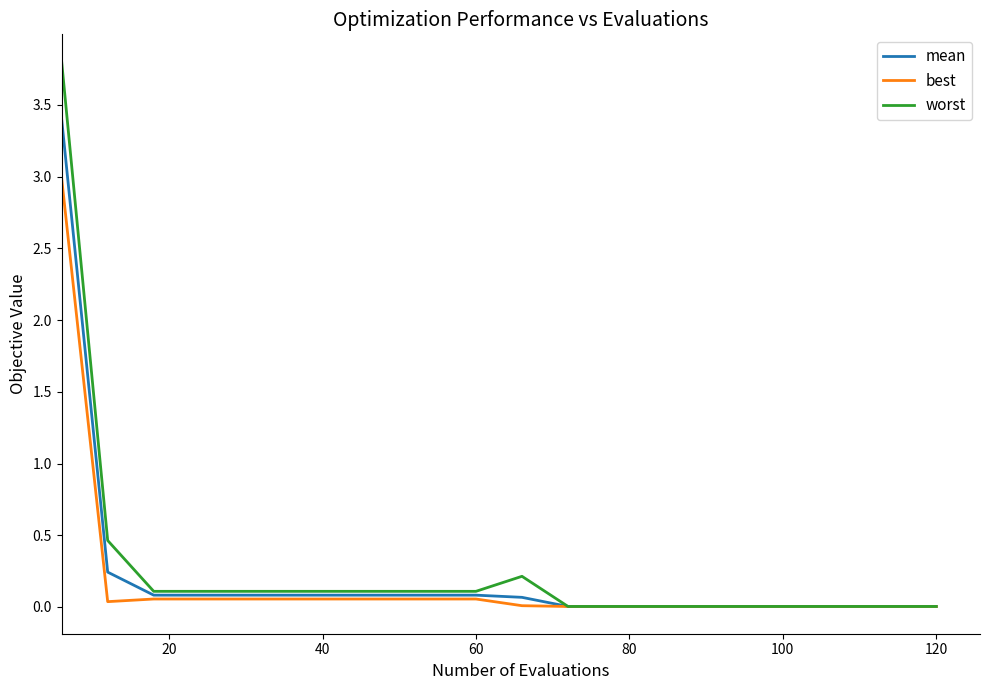

Which series has the largest total across all categories?

worst